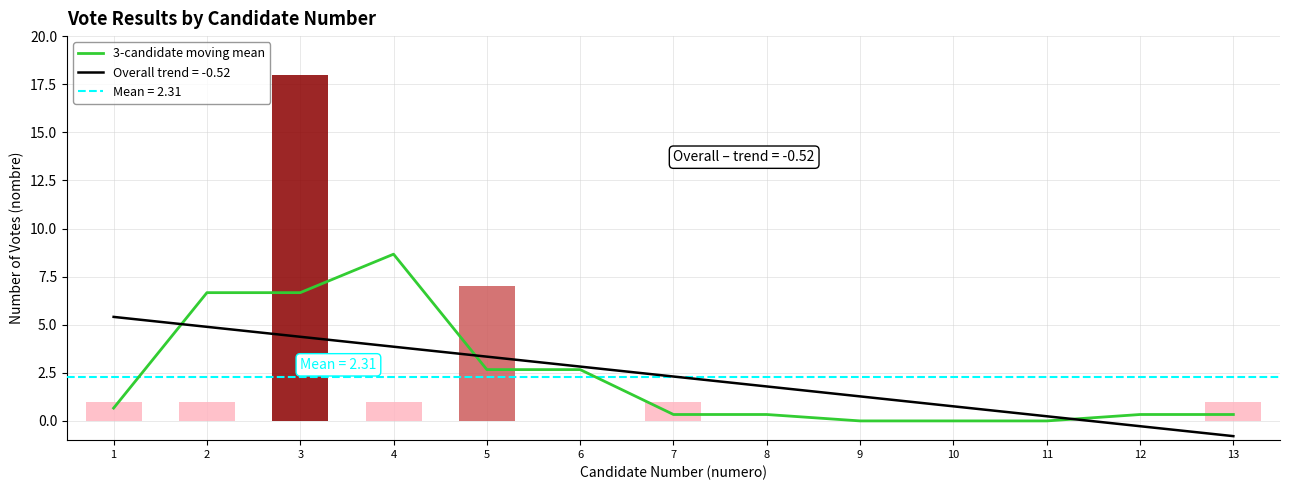

What is the change in value from 2 to 12?

-6.3